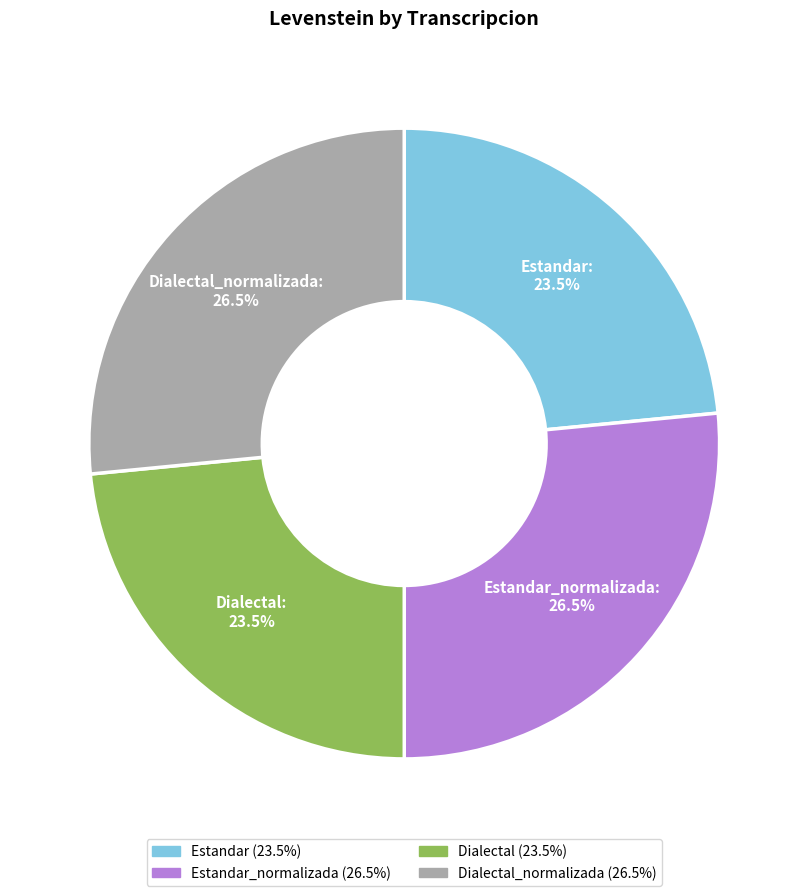

True or false: Dialectal_normalizada accounts for 36% of the total.

False